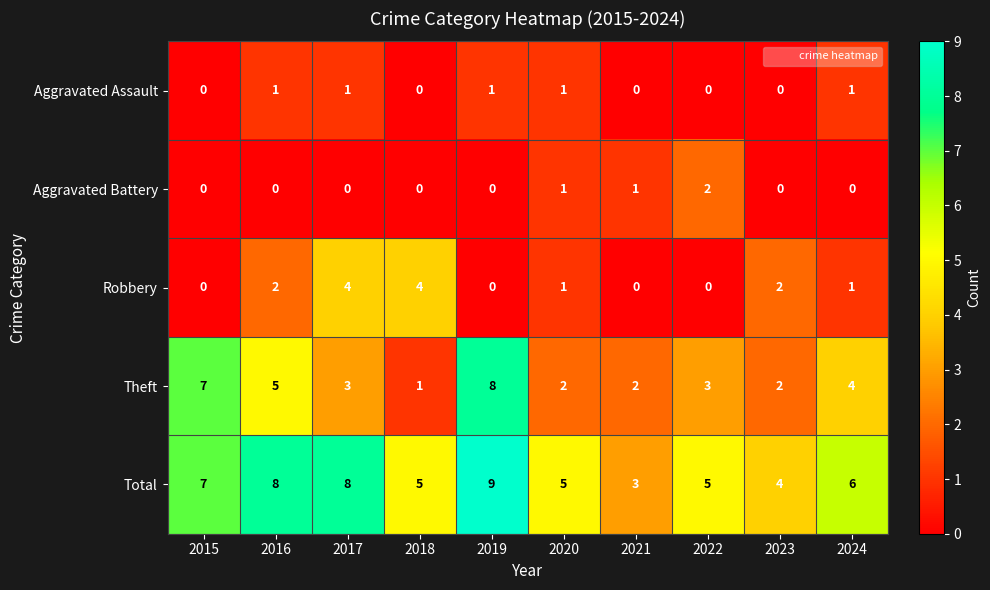

True or false: Robbery has a value of 0 at 2015.

True